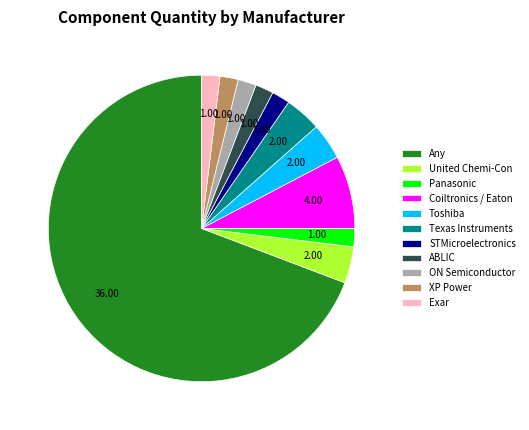

What is the largest slice in the pie chart?

Any